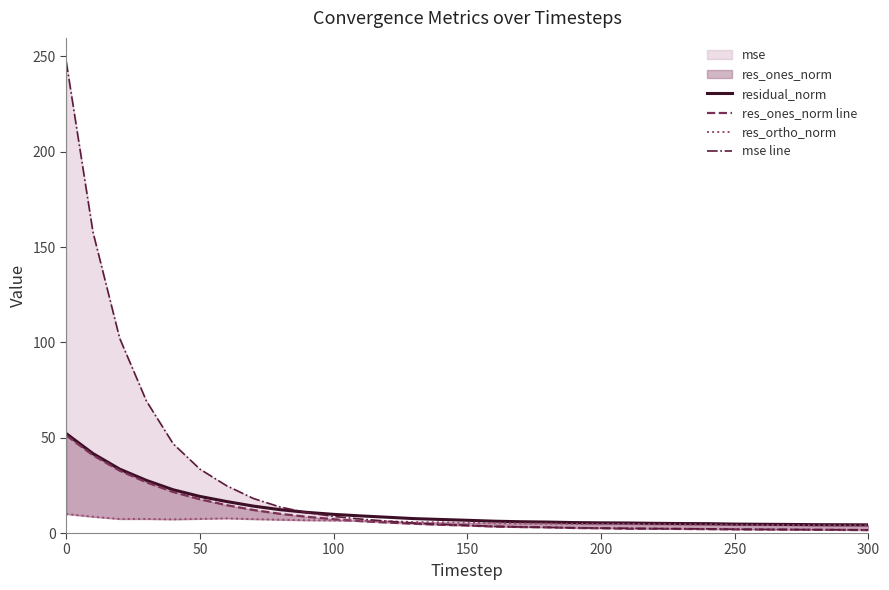

How many interior local valleys does the res_ortho_norm series have?

3